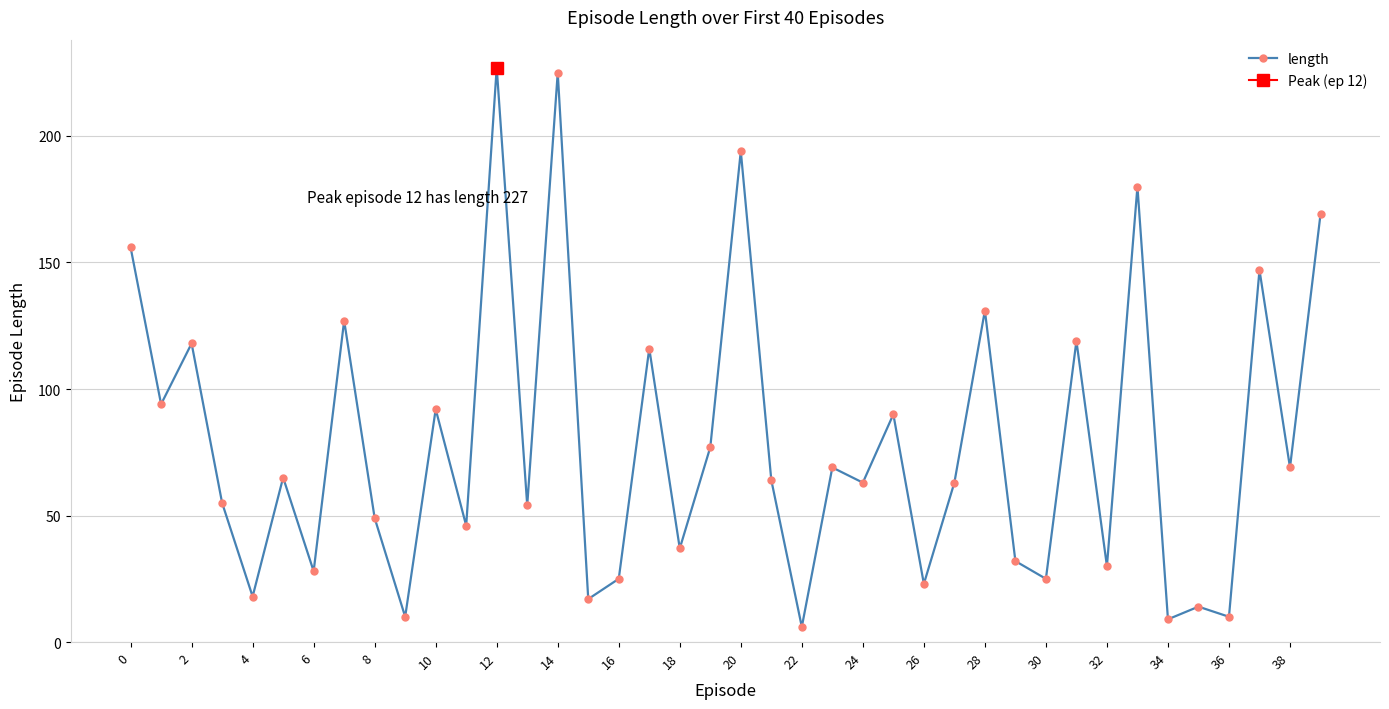

How many lines are shown in the chart?

1